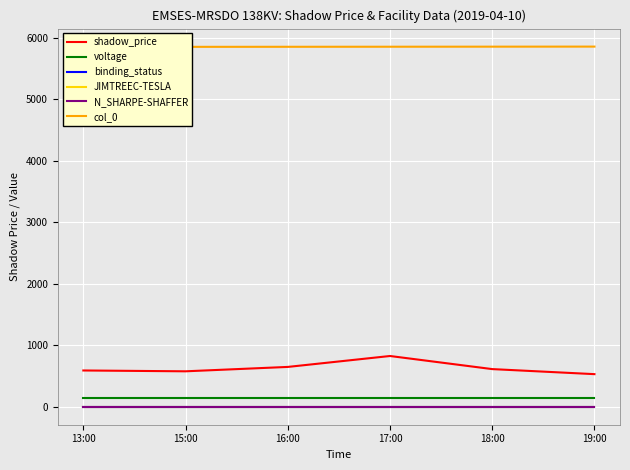

How many interior local peaks does the shadow_price series have?

1